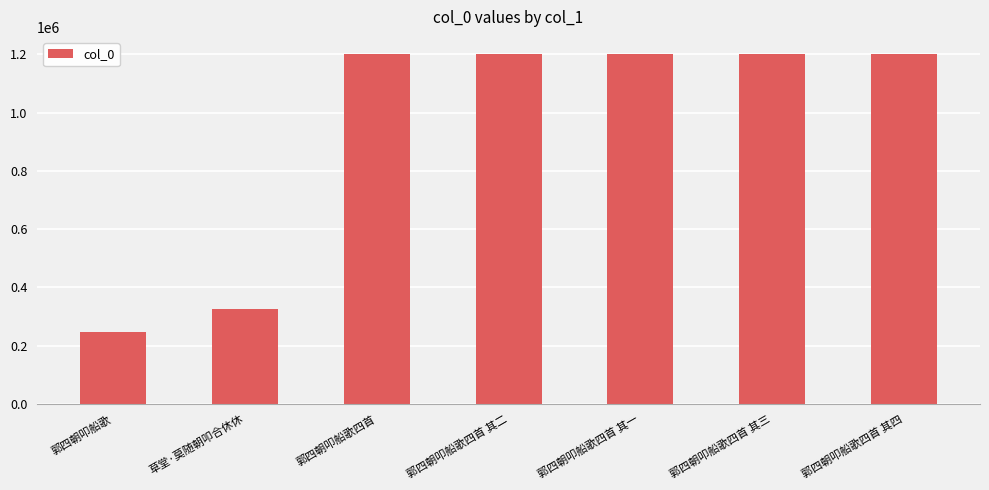

Approximately how many times larger is the value at 郭四朝叩船歌四首 其一 compared to 郭四朝叩船歌四首?

1.0